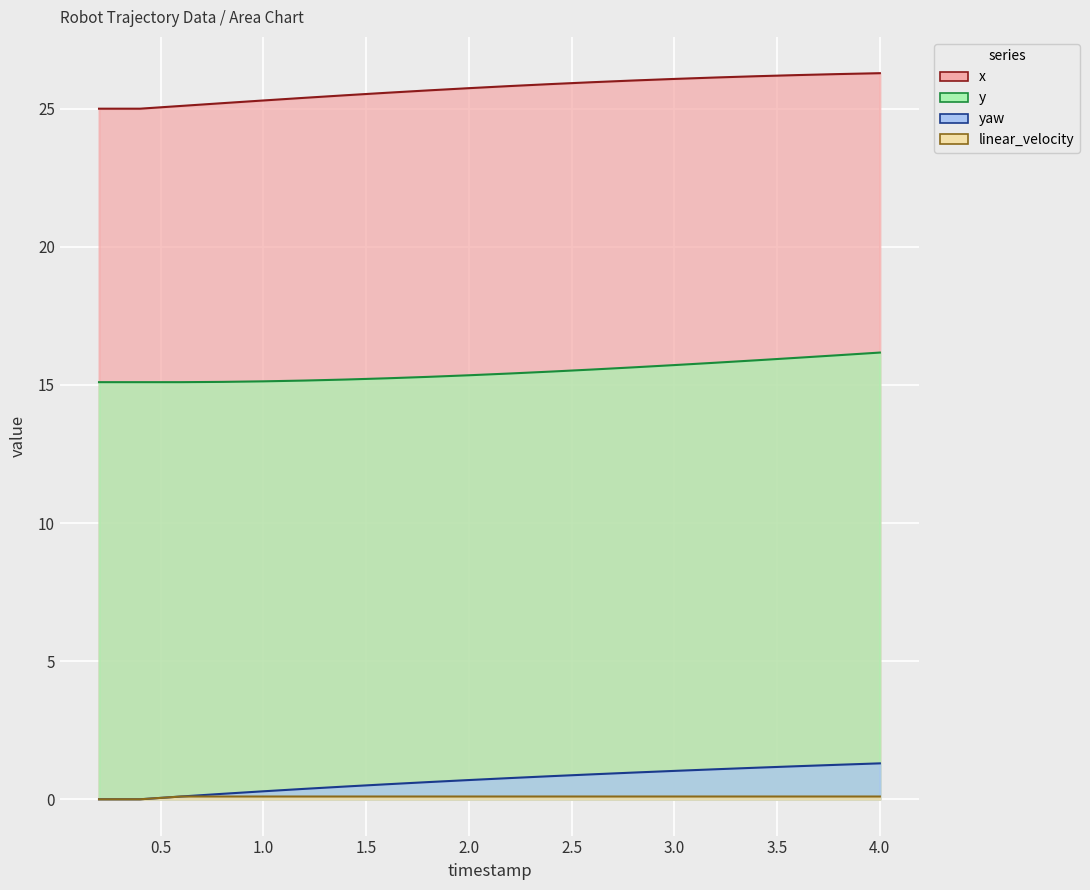

True or false: linear_velocity and y cross at least once.

False